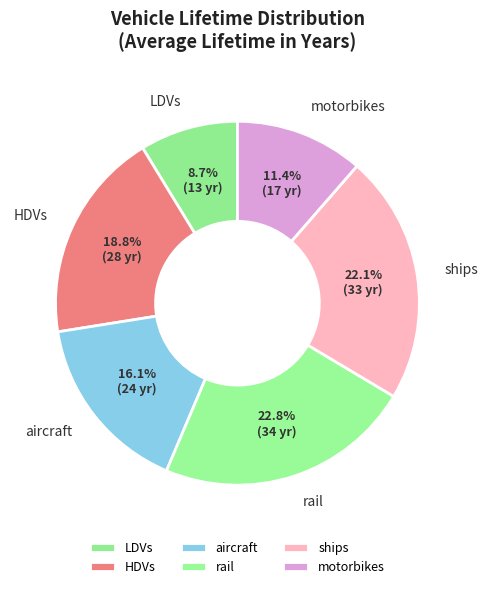

Which category has the biggest portion of the pie?

rail